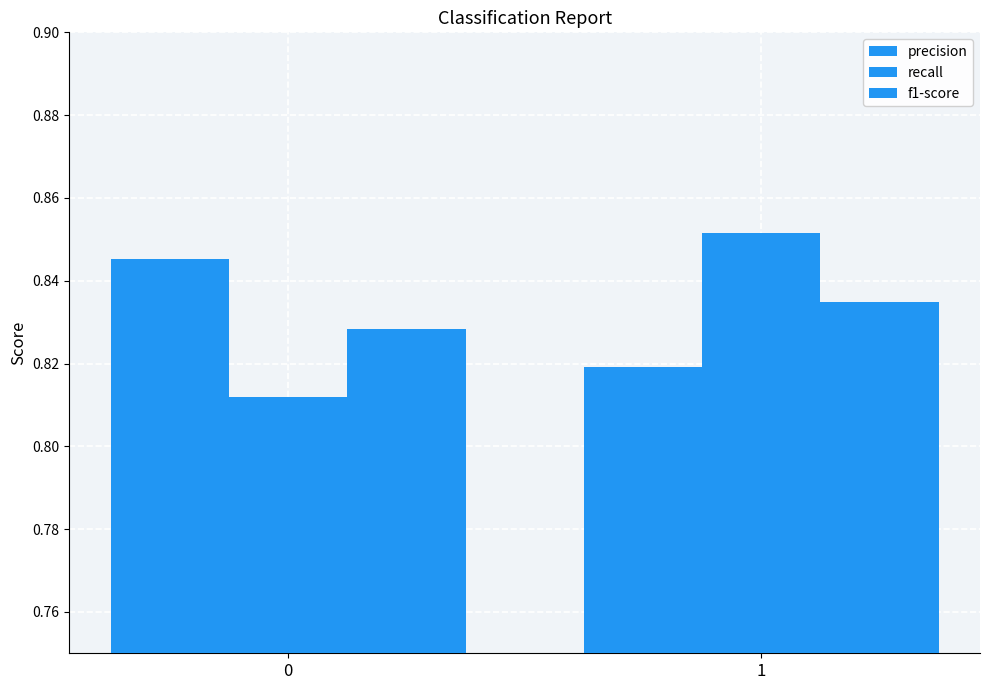

At which label does recall reach its peak?

1